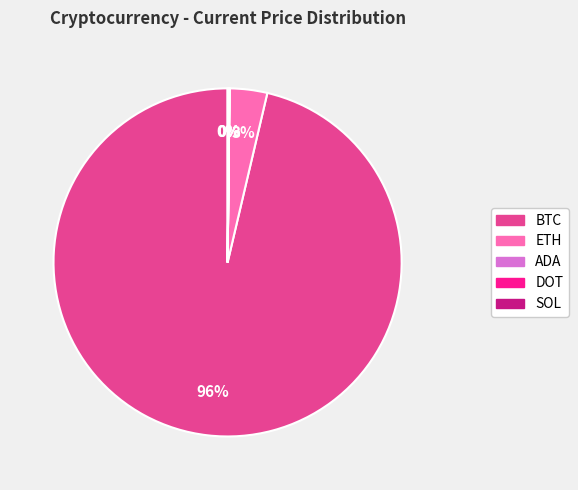

True or false: ETH accounts for 9% of the total.

False